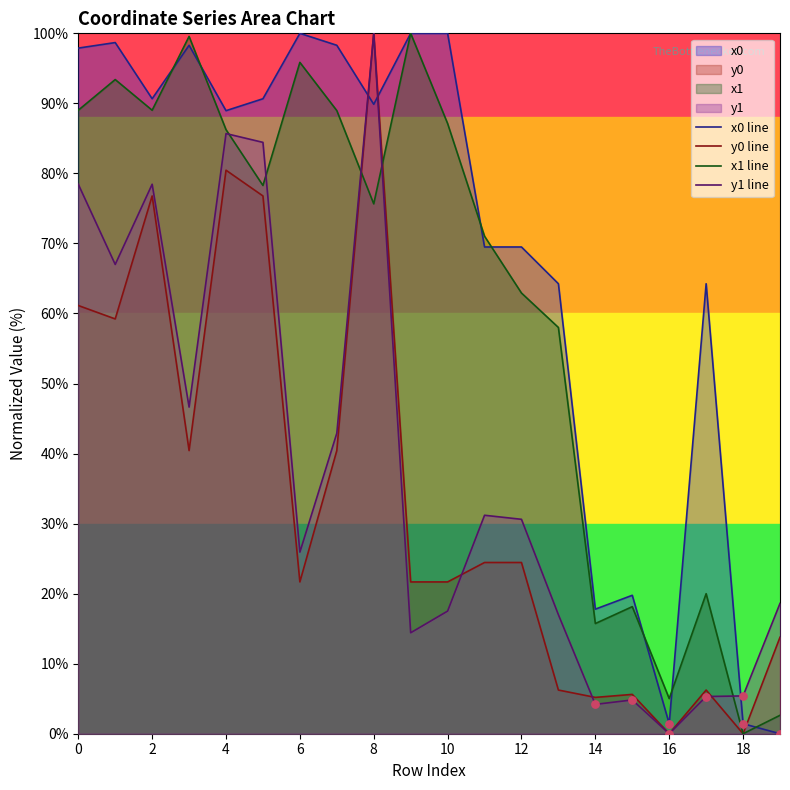

Which series has the largest total across all categories?

x0 line